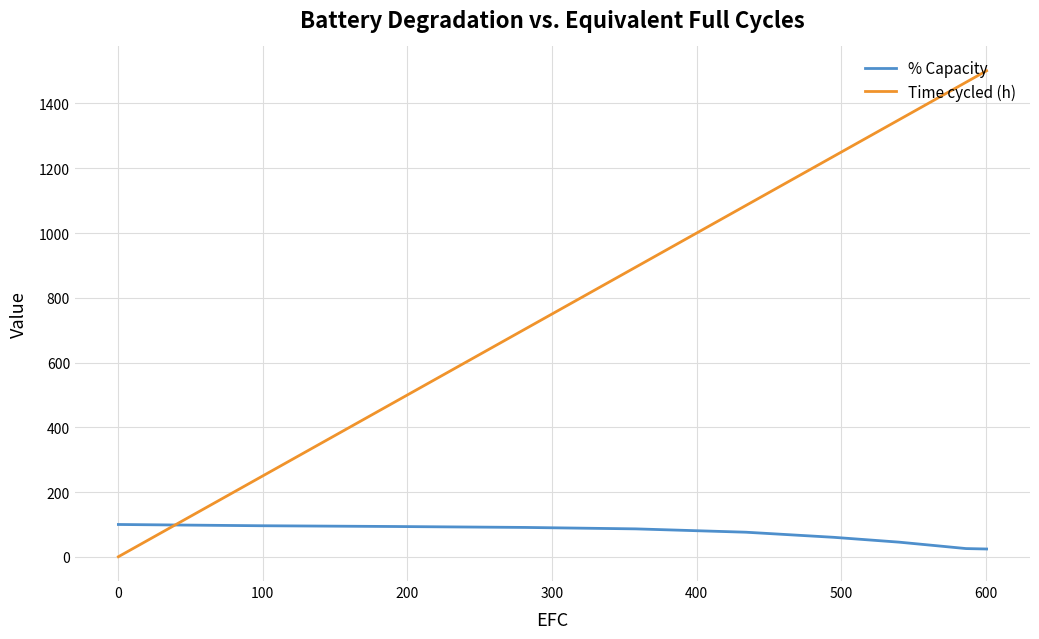

Which series has the largest total across all categories?

Time cycled (h)